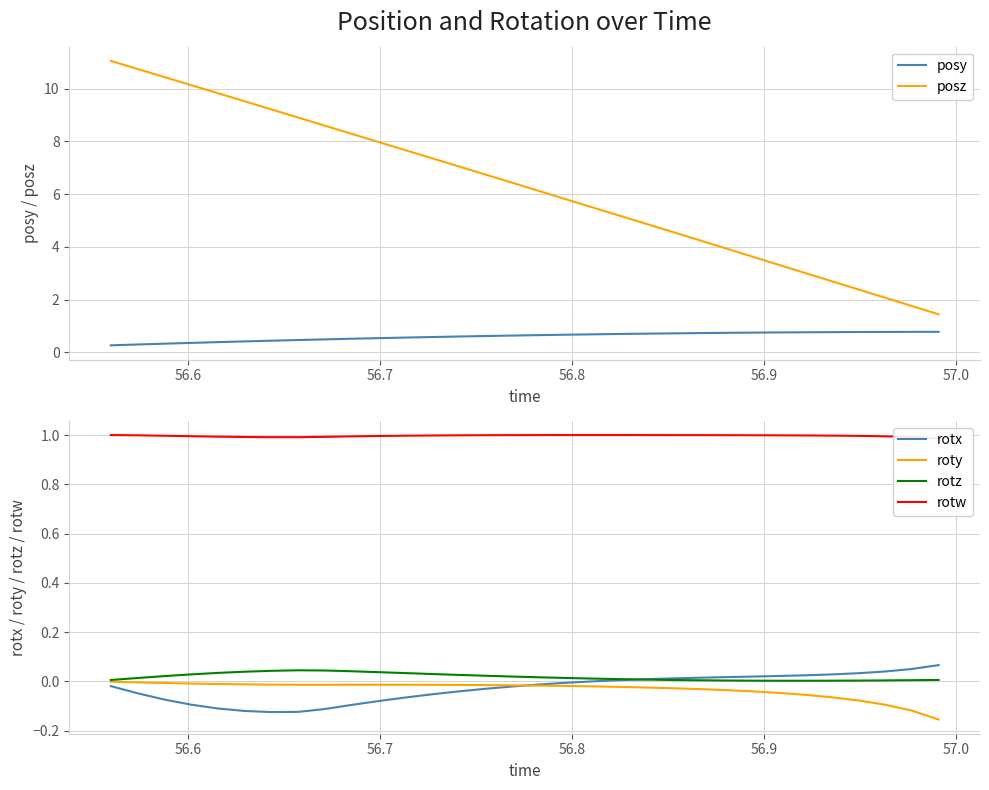

What is the highest value of the posy series?

0.8